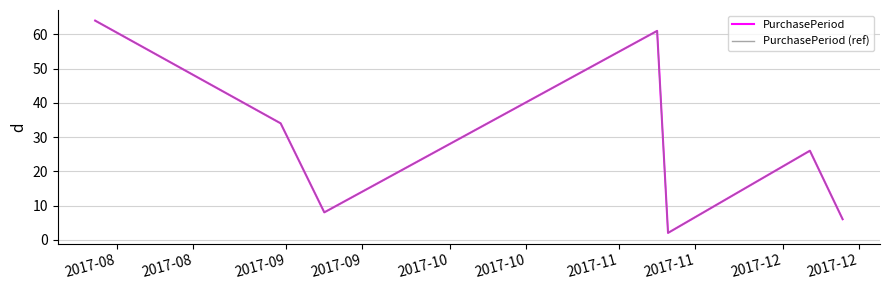

Which series has the largest total across all categories?

PurchasePeriod